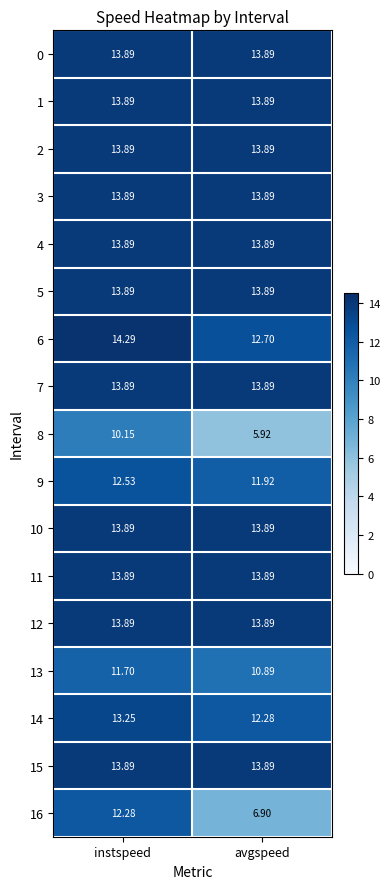

Between instspeed and avgspeed, which series saw the biggest shift?

16